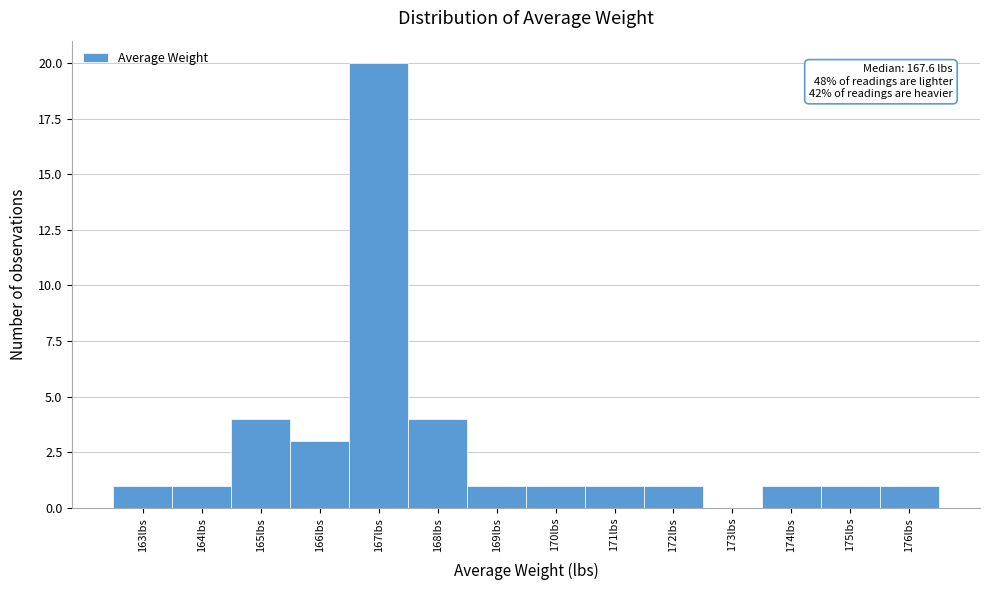

Reading left to right, extract all data points from this chart.

163lbs=1	164lbs=1	165lbs=4	166lbs=3	167lbs=20	168lbs=4	169lbs=1	170lbs=1	171lbs=1	172lbs=1	173lbs=0	174lbs=1	175lbs=1	176lbs=1